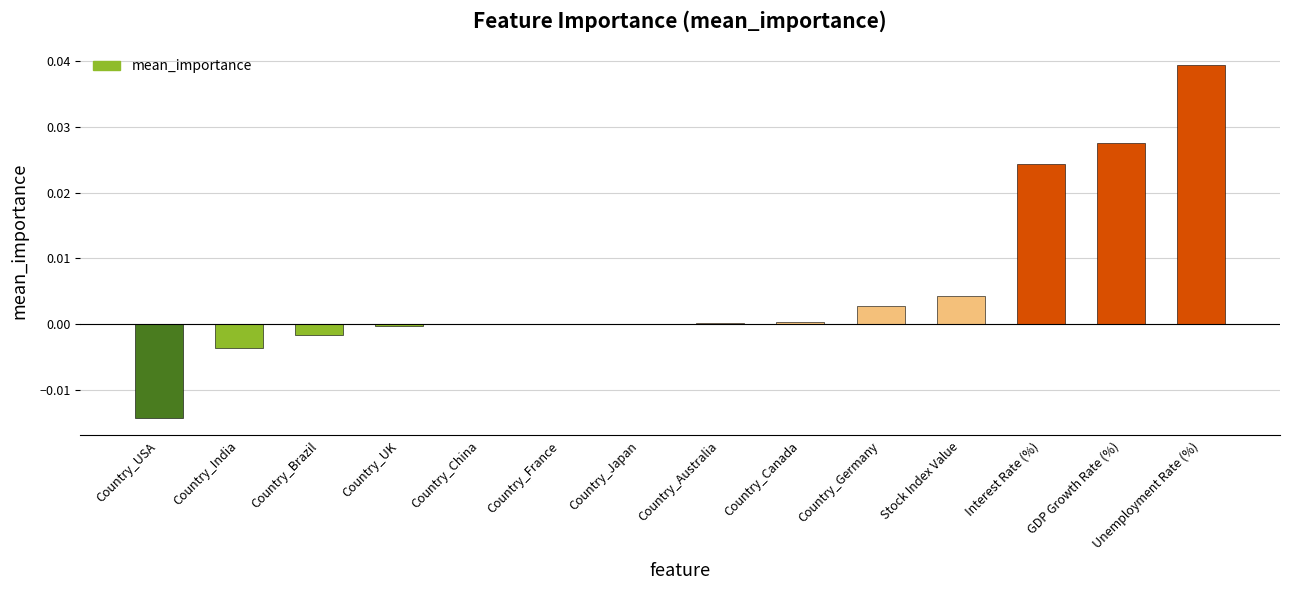

Which category has the highest value across all series?

Unemployment Rate (%)